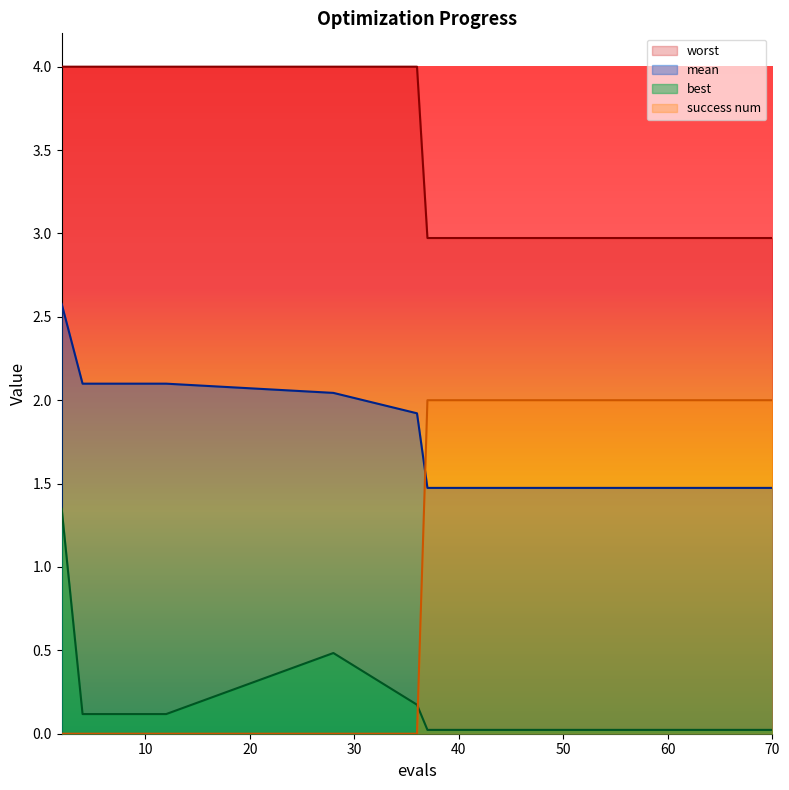

True or false: success num and mean intersect in this chart.

True